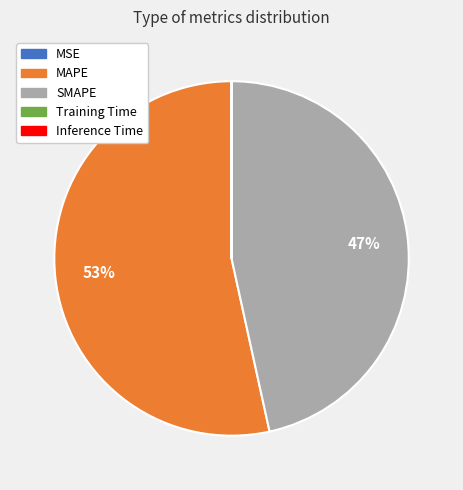

Which slice represents more than half of the pie?

MAPE